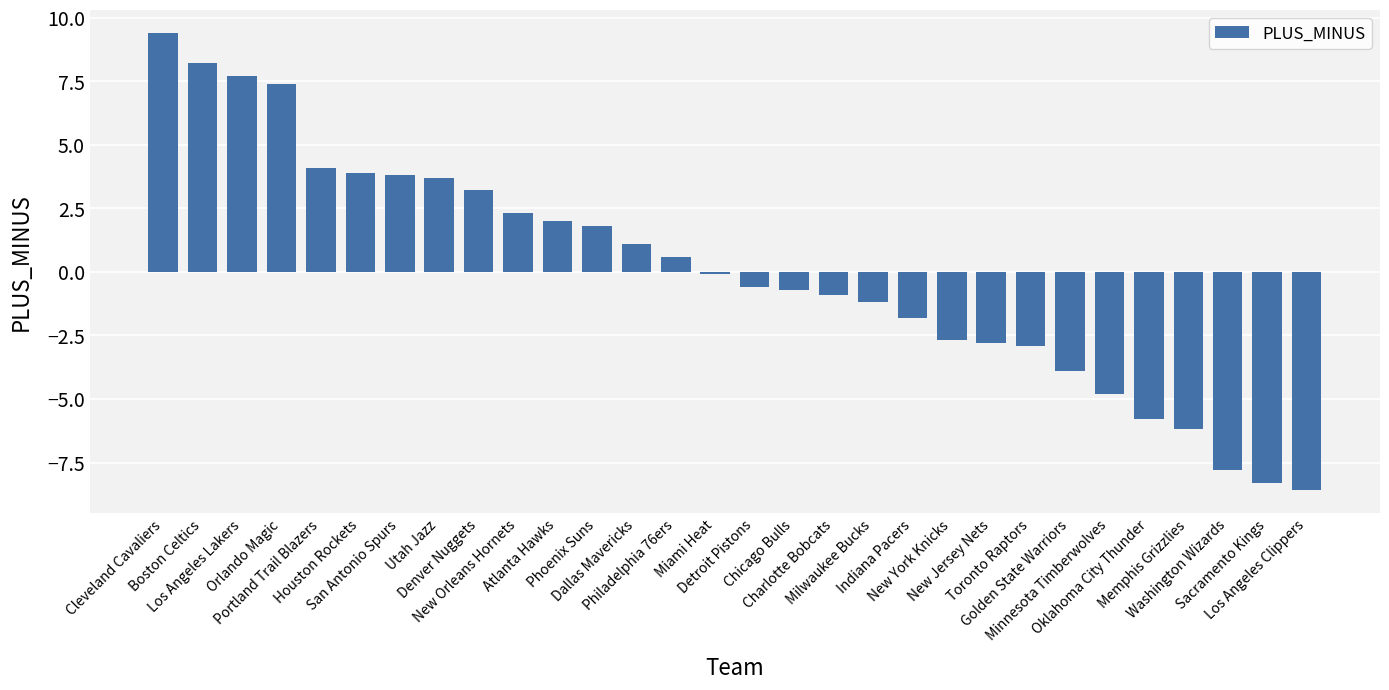

How many data points are above 0?

14